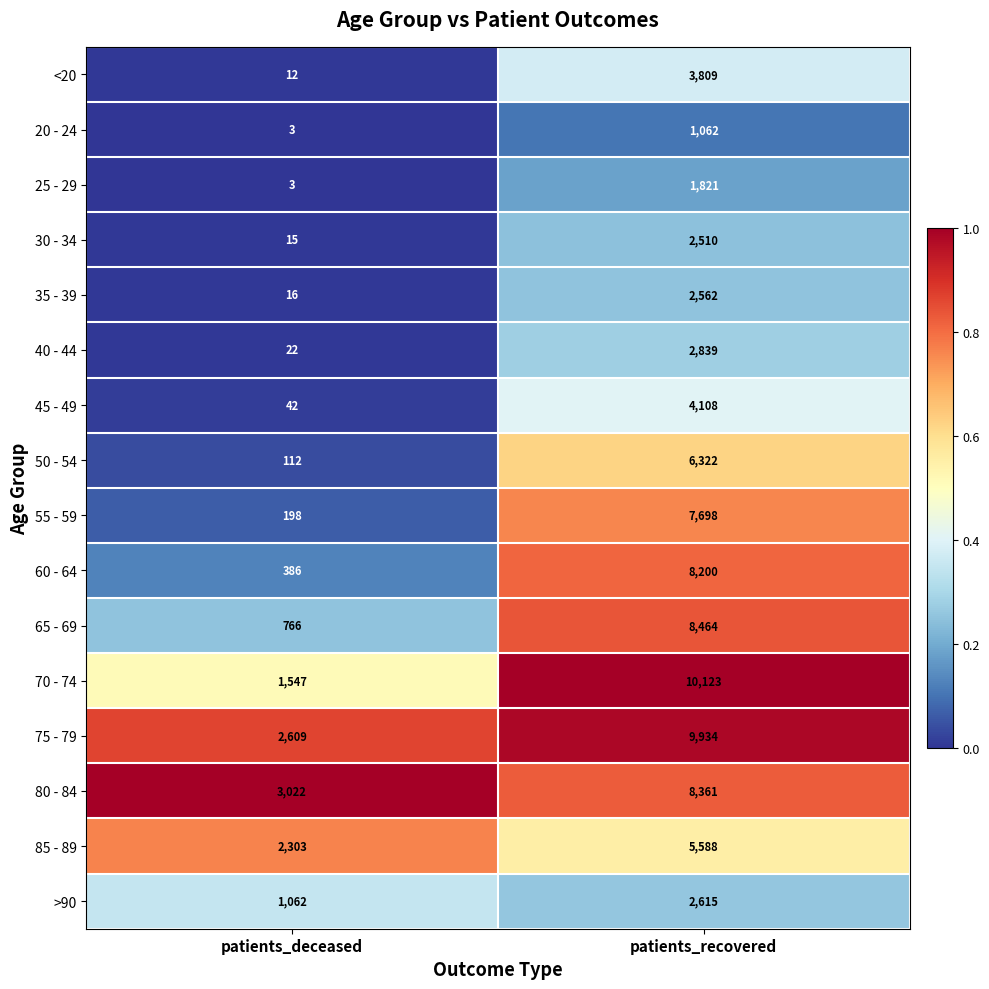

What is the difference between the 65 - 69 values at patients_deceased and patients_recovered?

7698